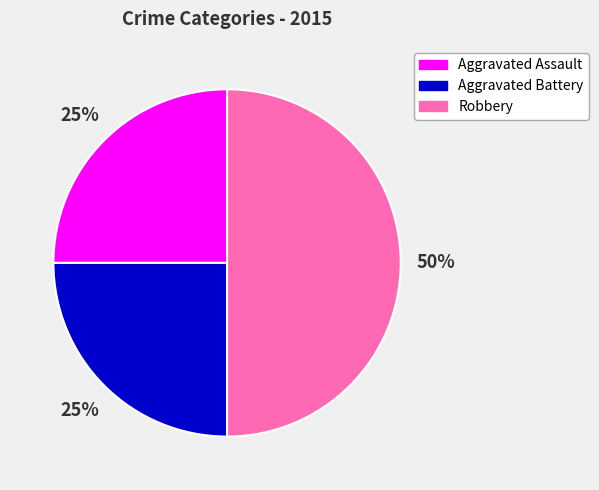

Is the sum of Aggravated Assault and Robbery greater than half?

Yes